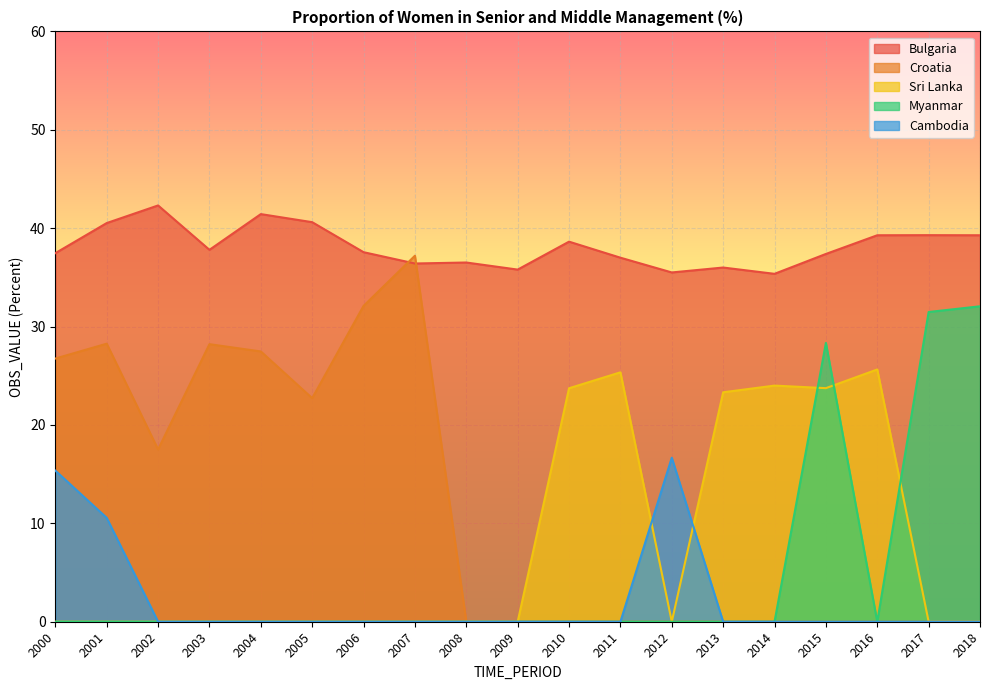

Is the value of Sri Lanka at 2004 greater than the value of Cambodia at 2001?

No